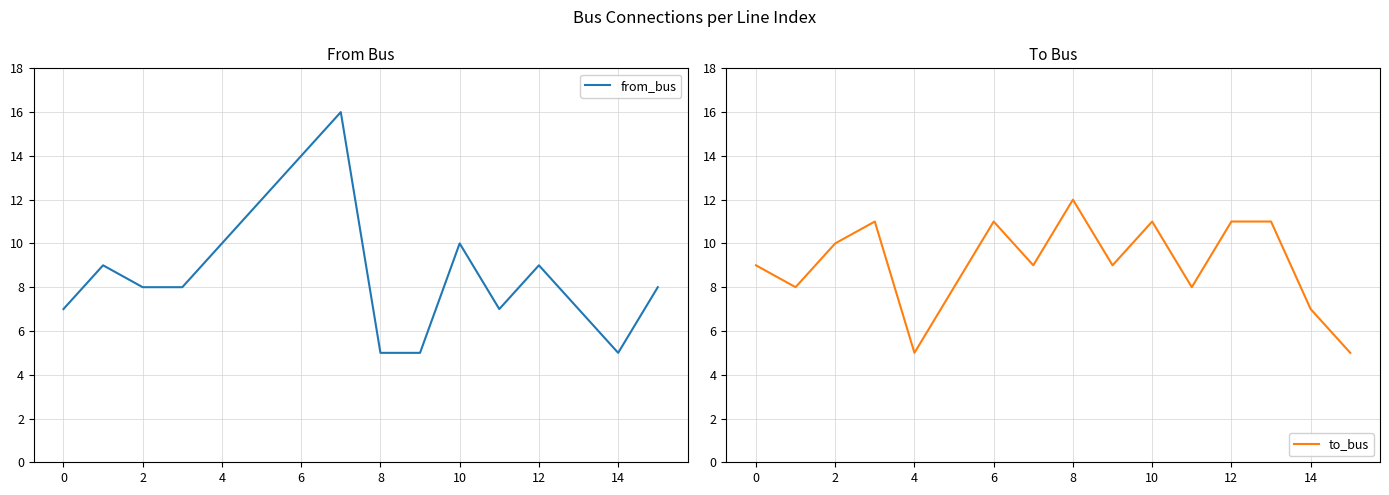

What are all the series names shown in the legend?

from_bus, to_bus